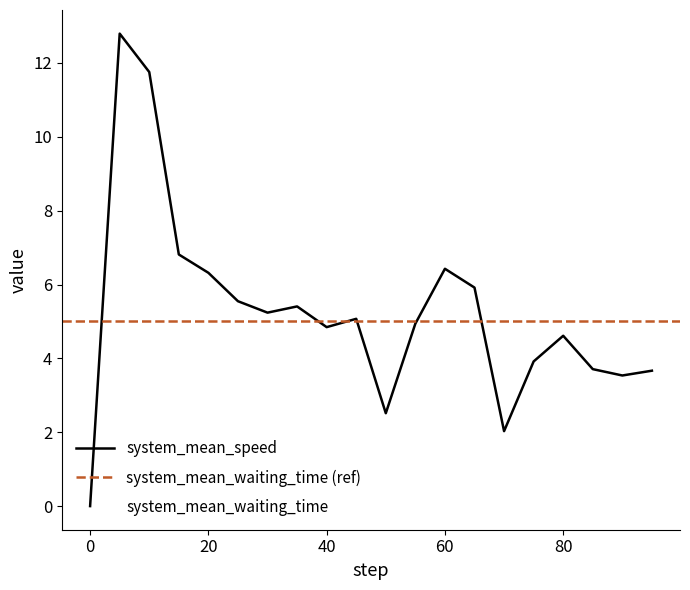

List the series in order of their overall mean, lowest first.

system_mean_waiting_time, system_mean_speed